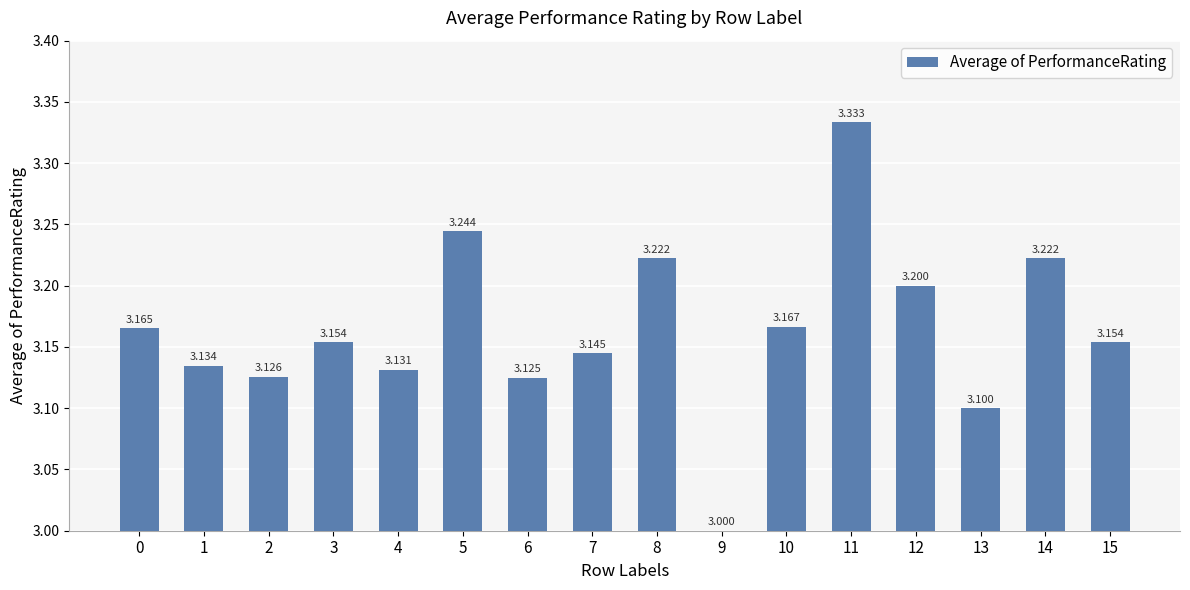

True or false: the data shows 3.1 at 2.

True